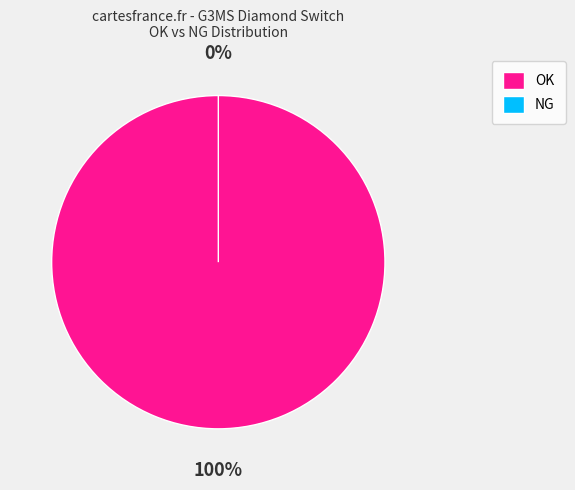

Combined, what portion of the pie is OK and NG?

100.0%